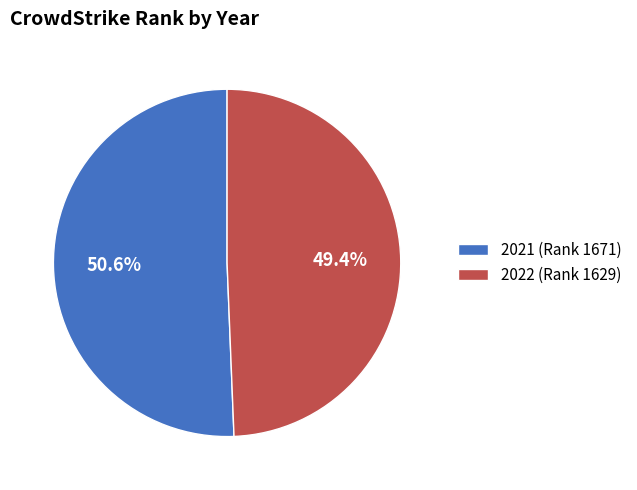

What is the majority slice?

2021